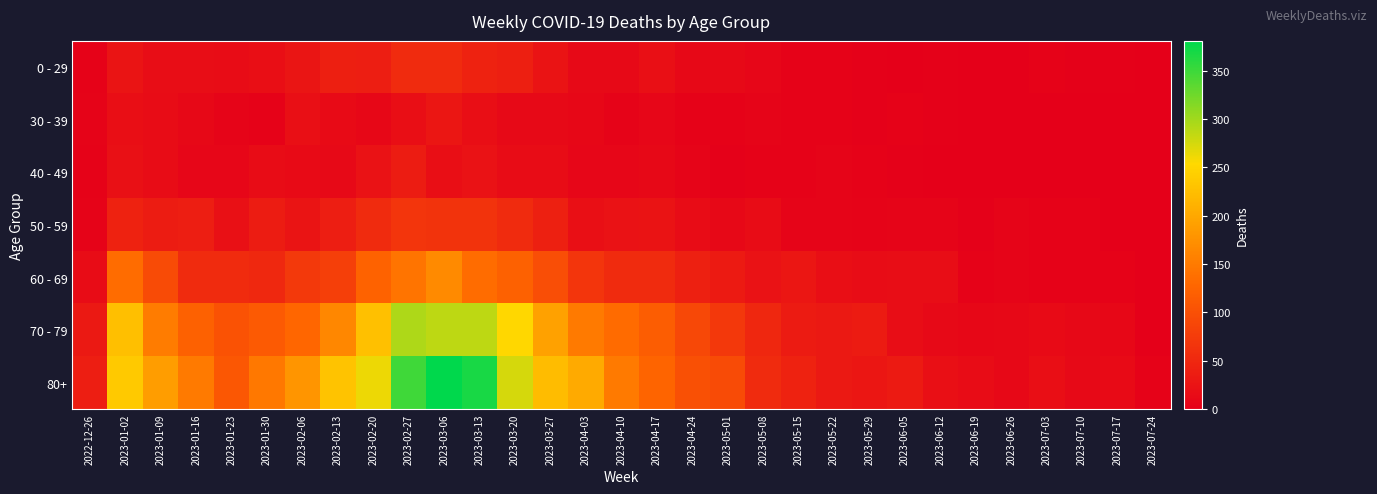

Which series has the largest total across all categories?

80+